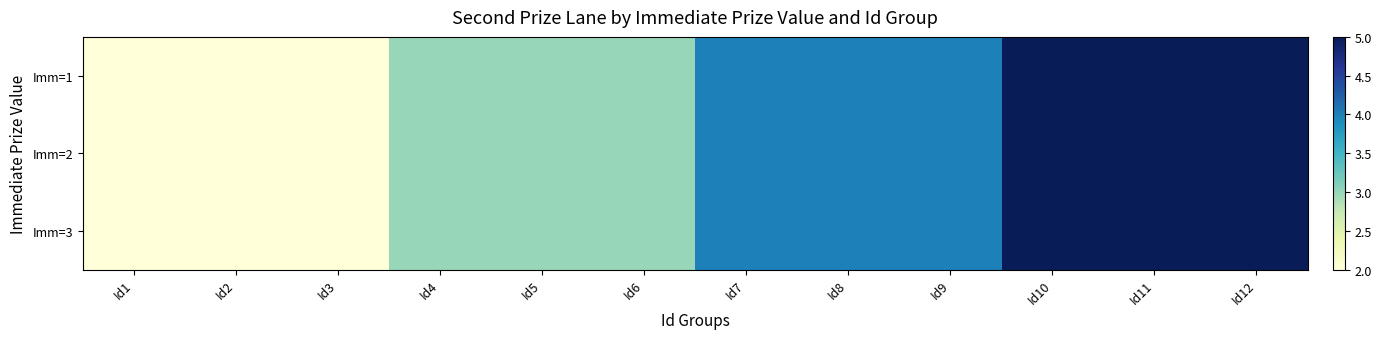

At Id5, list the series in order from largest to smallest.

Imm=1, Imm=2, Imm=3